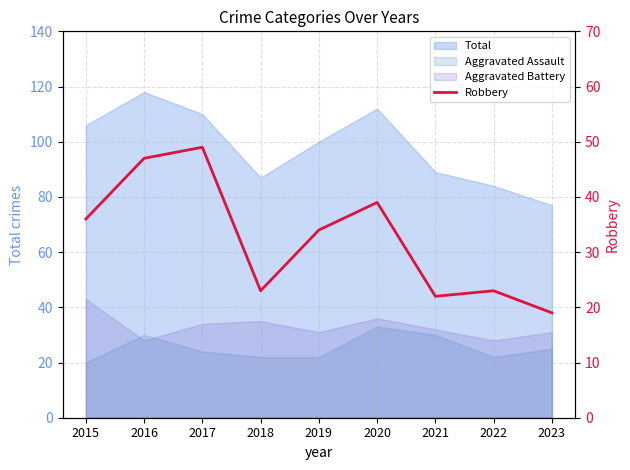

How many data points does each series have?

9